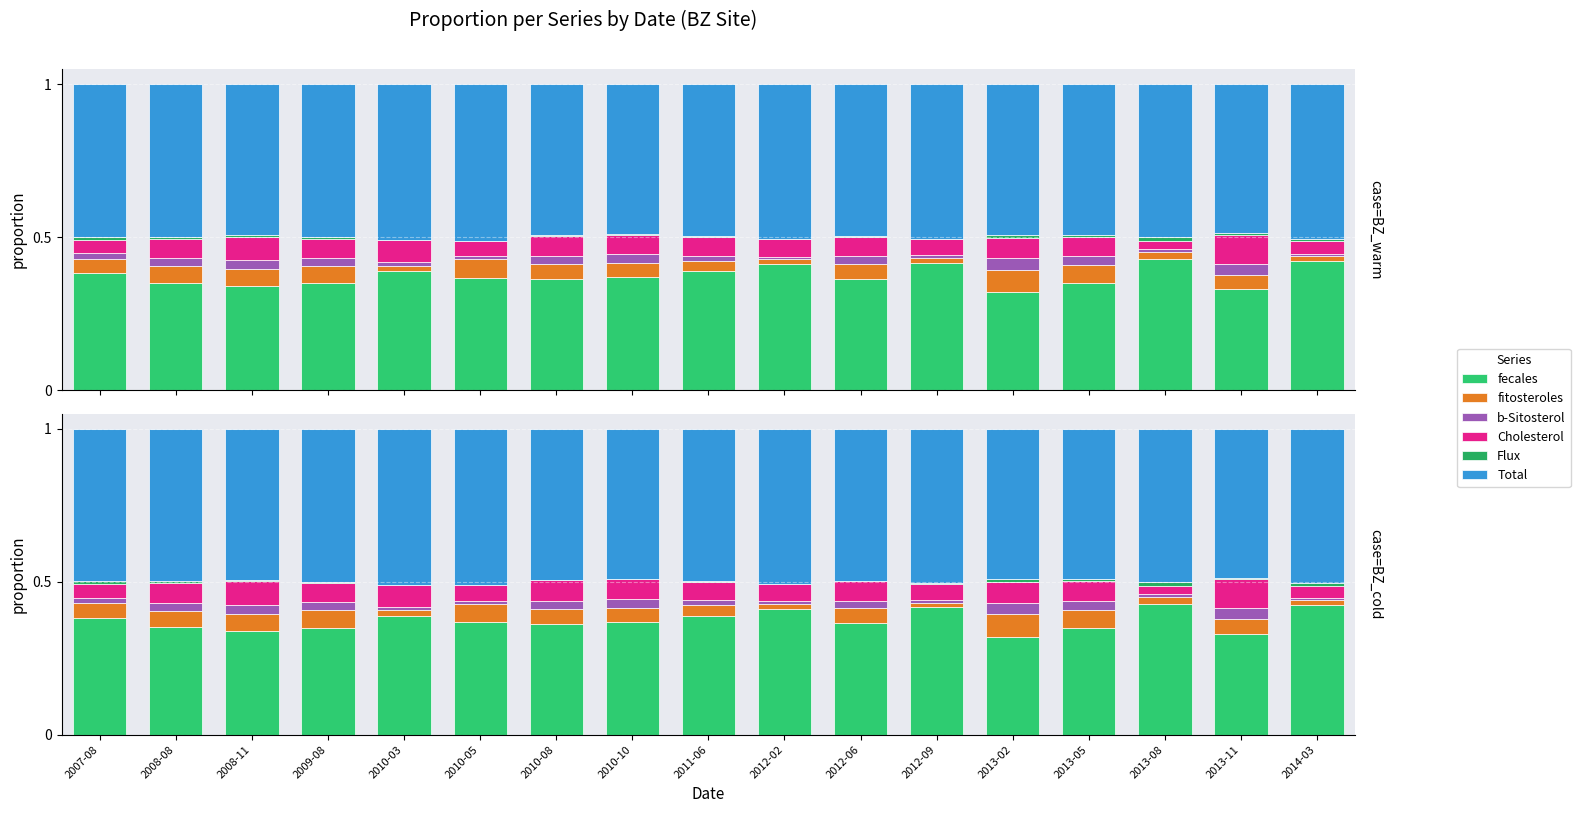

At 2011-06, list the series in order from smallest to largest.

Flux, b-Sitosterol, fitosteroles, Cholesterol, fecales, Total